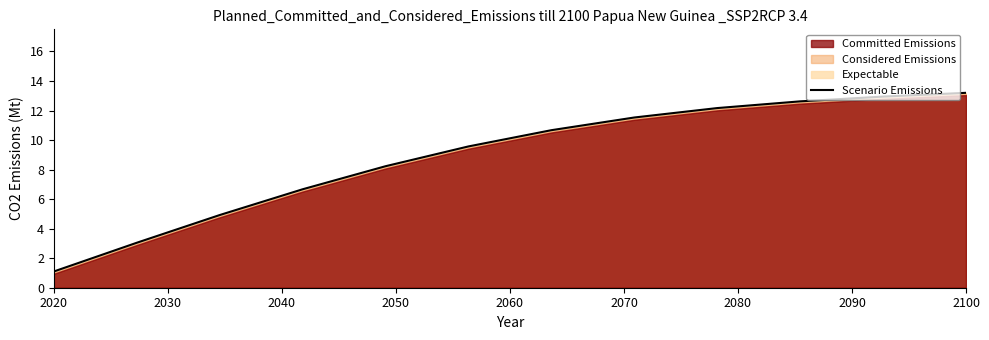

What is the difference between the second highest and minimum values?

11.8